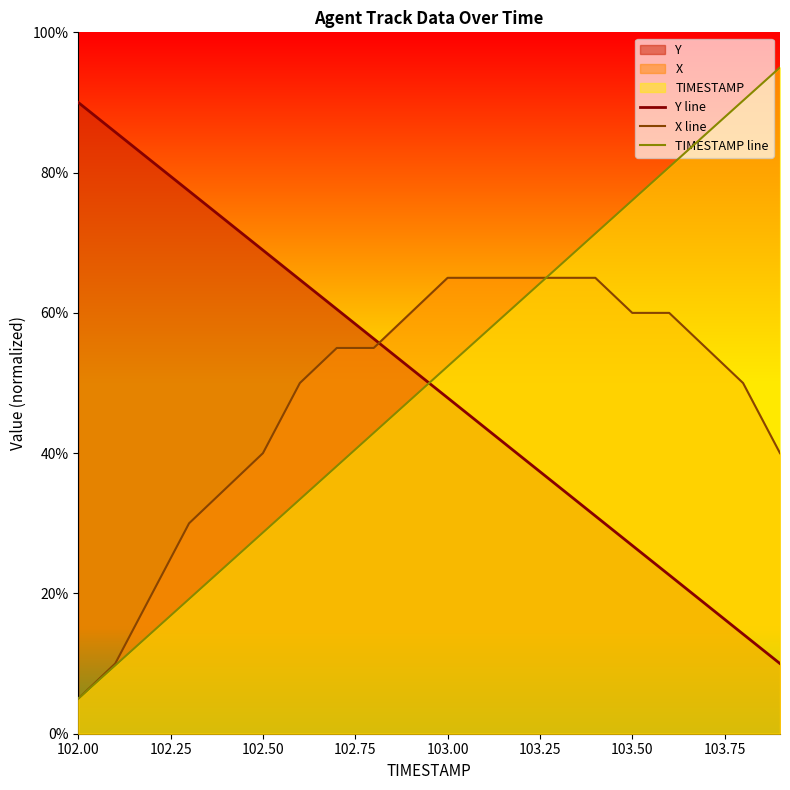

Where does the TIMESTAMP line series first go above 52?

103.00